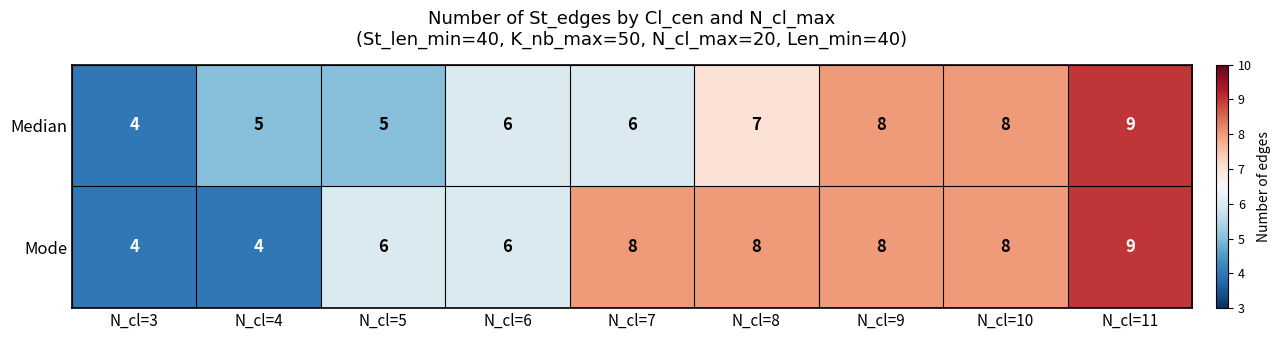

Which label corresponds to the largest value in the chart?

N_cl=11